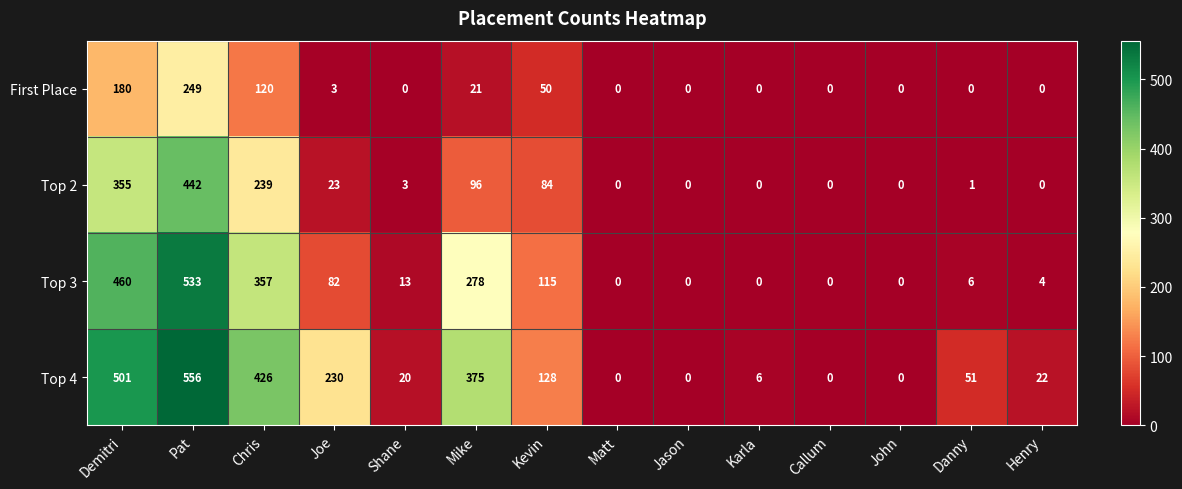

How many data points in Top 3 are less than 13?

7